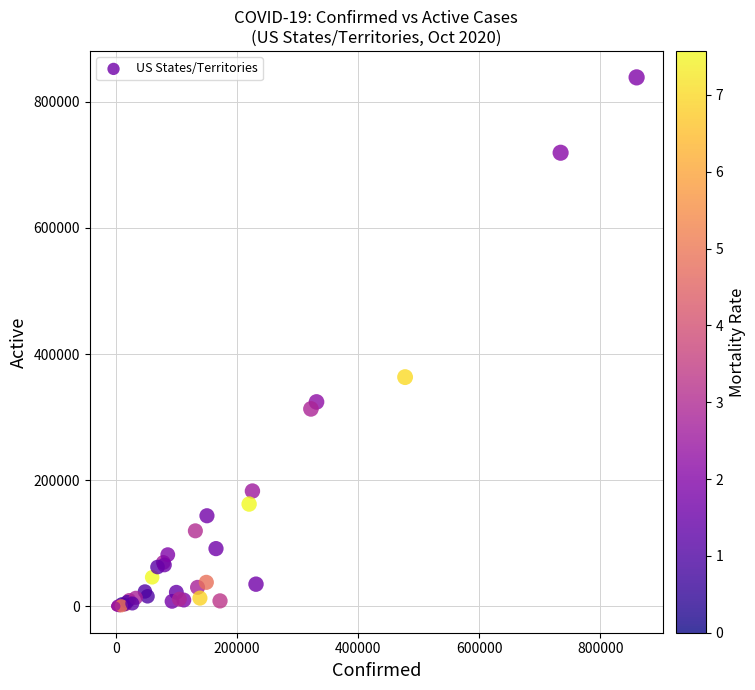

What Y value in the scatter plot is closest to 419305?

363361